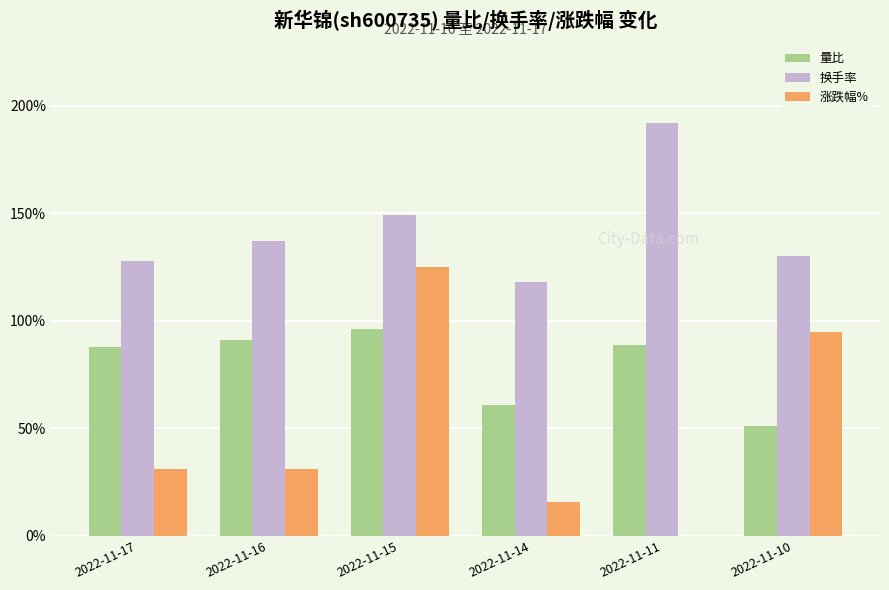

Are the bars horizontal?

No